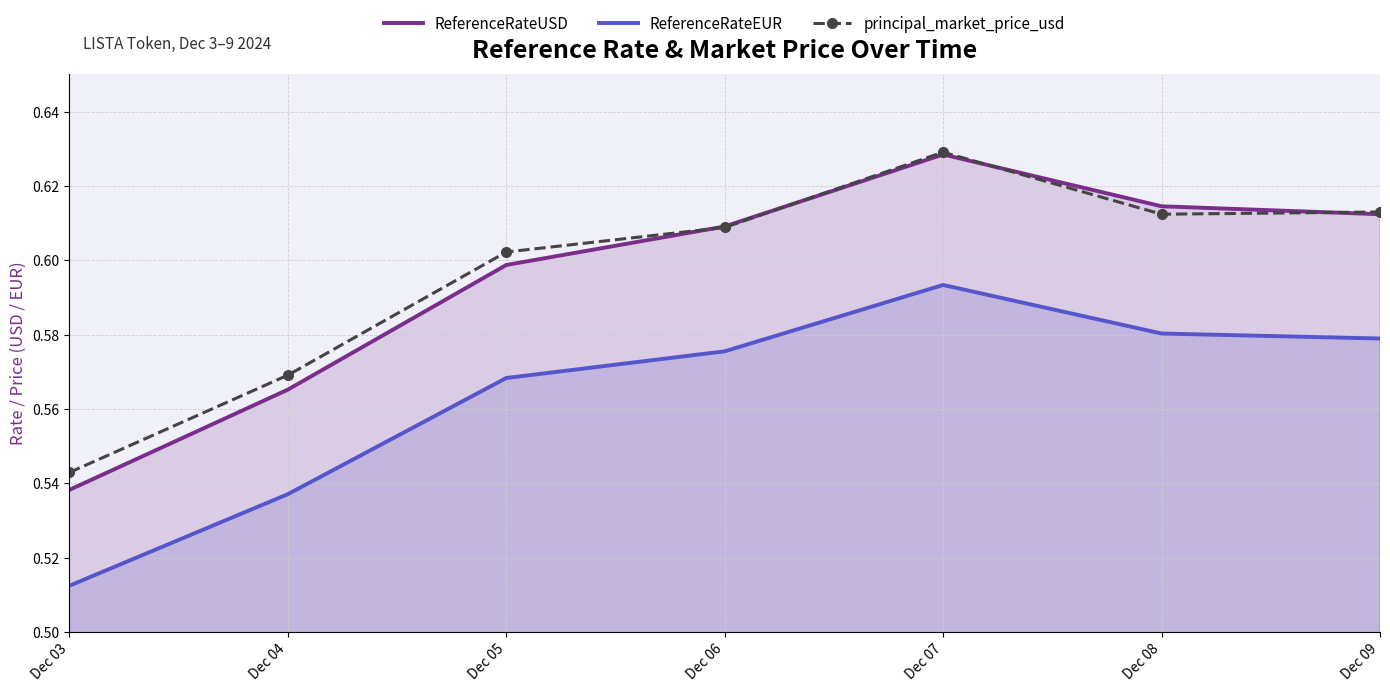

What is the value of the ReferenceRateEUR point at the 2nd from the left?

0.5